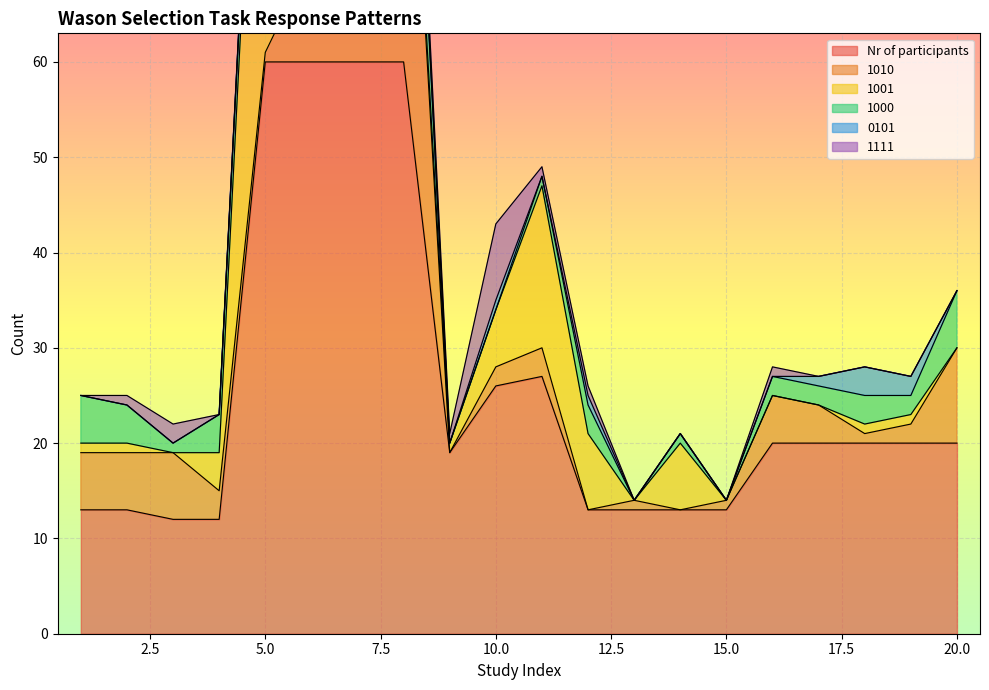

Which series has the widest spread of values?

1001